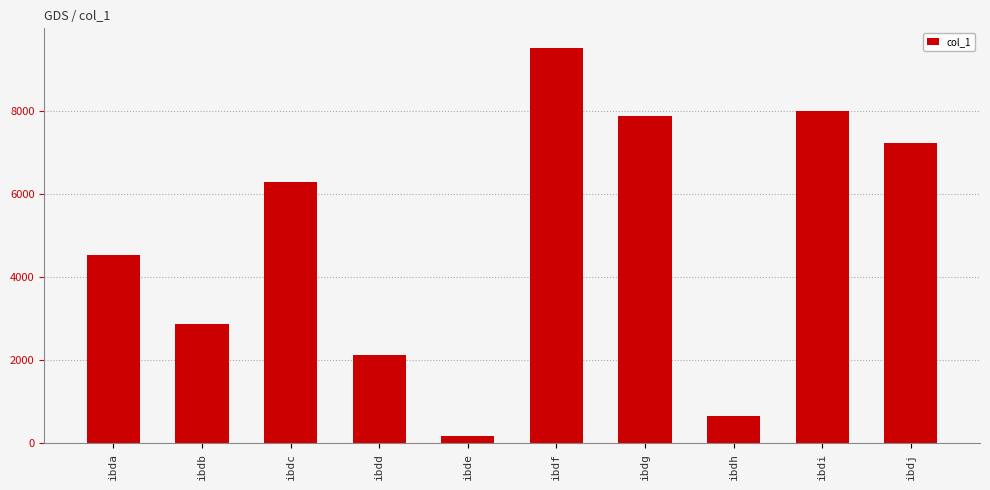

Approximately how many times larger is the value at ibda compared to ibdc?

0.7